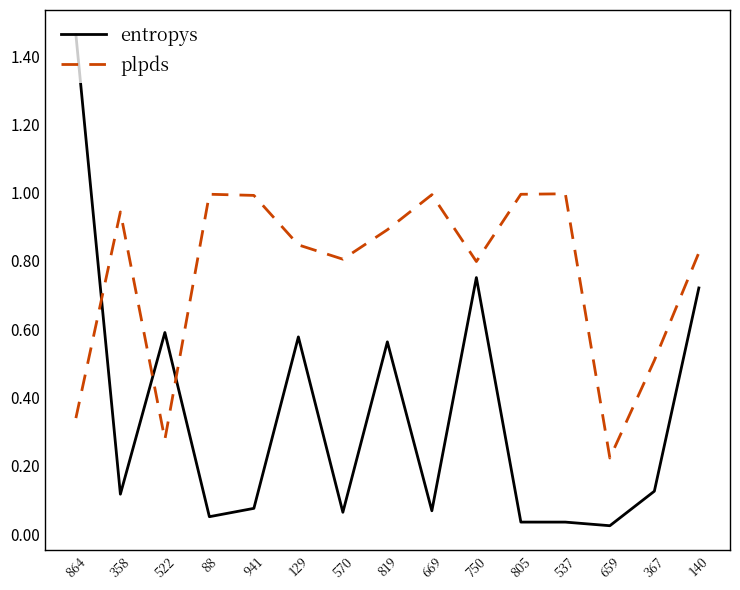

At 819, list the series in order from largest to smallest.

plpds, entropys